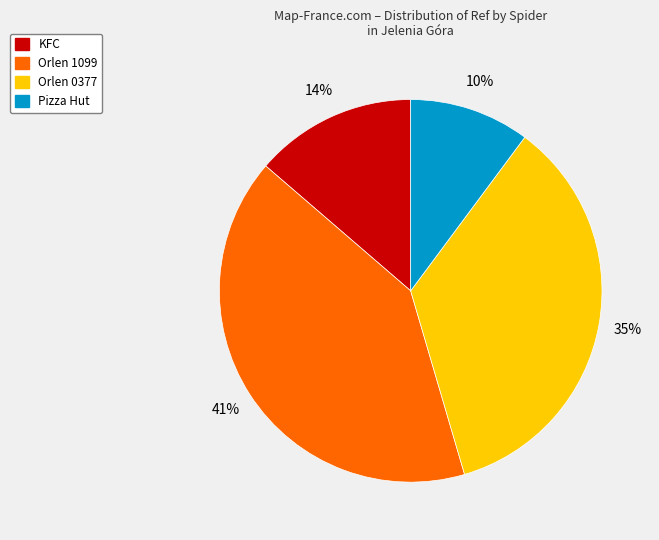

How many slices are in this pie chart?

4